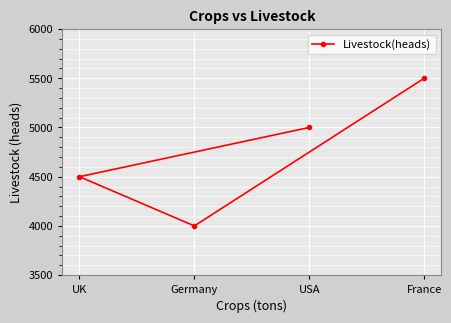

Reading left to right, list all the values displayed in this chart.

UK=4500	Germany=4000	USA=5000	France=5500